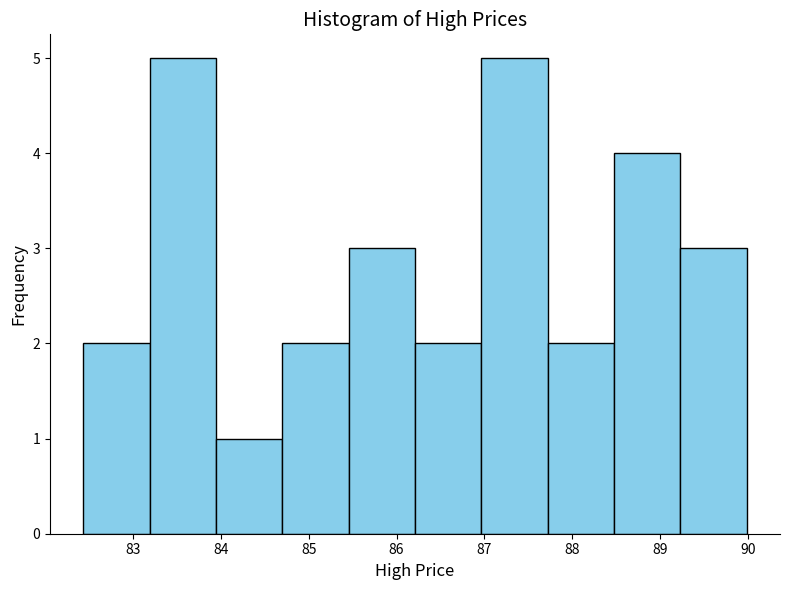

Reading left to right, list every bar in this chart as the range it spans on the x-axis followed by its height. Neither the bar edges nor the heights are printed on the chart, so give them approximately, as read against the axes.

82.4 to 83.2: 2
83.2 to 83.9: 5
83.9 to 84.7: 1
84.7 to 85.5: 2
85.5 to 86.2: 3
86.2 to 87.0: 2
87.0 to 87.7: 5
87.7 to 88.5: 2
88.5 to 89.2: 4
89.2 to 90.0: 3